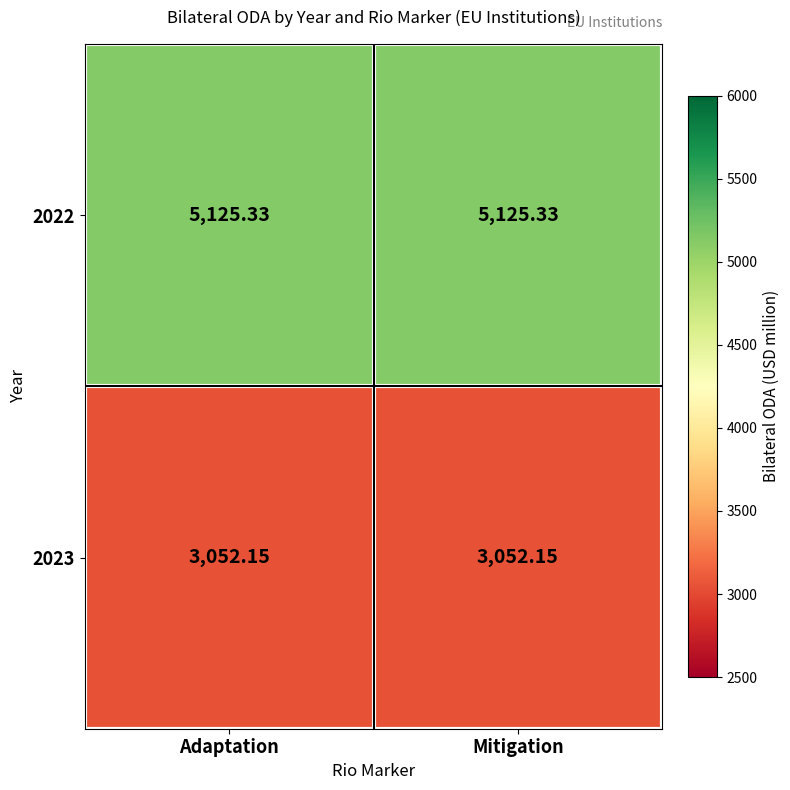

Is the value of 2022 at Adaptation greater than the value of 2023 at Adaptation?

Yes